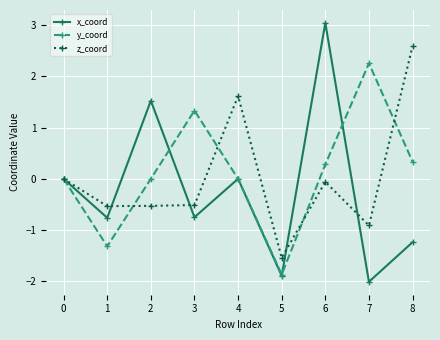

List the series in order of their peak value, lowest first.

y_coord, z_coord, x_coord